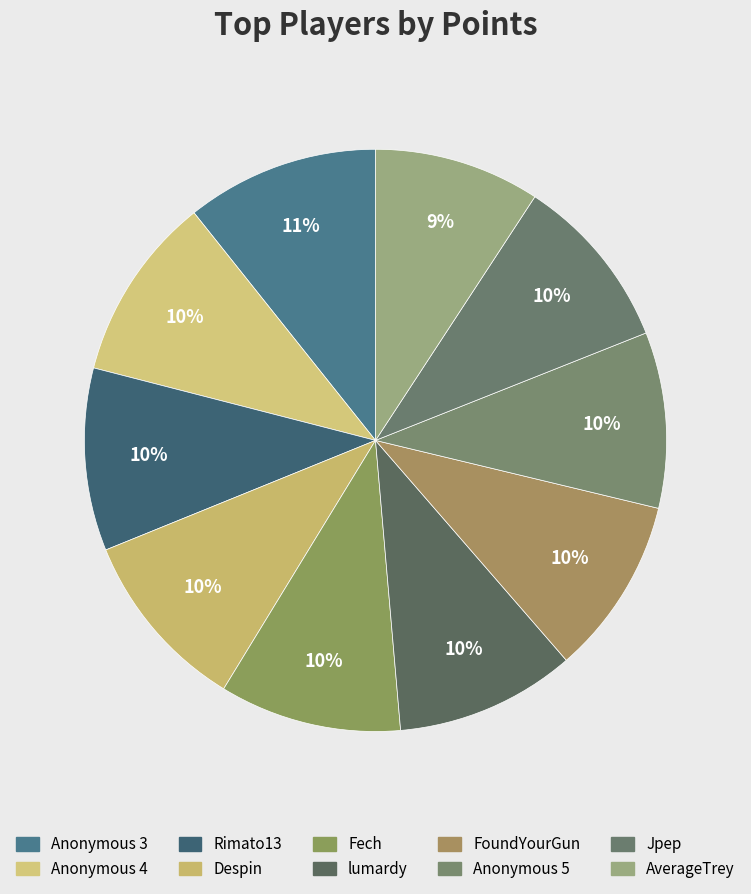

To the nearest percent, what is the combined percentage of Anonymous 3 and Jpep?

20%